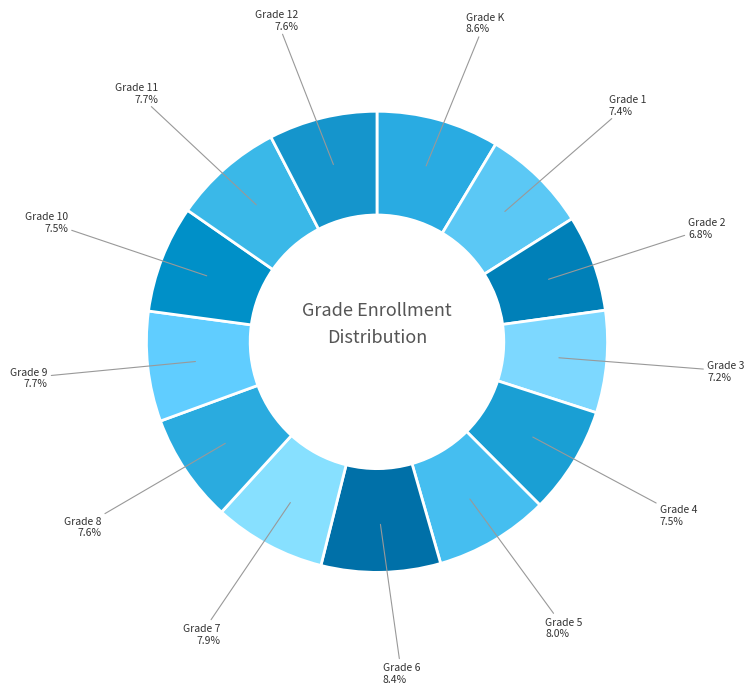

How many segments does this pie chart have?

13